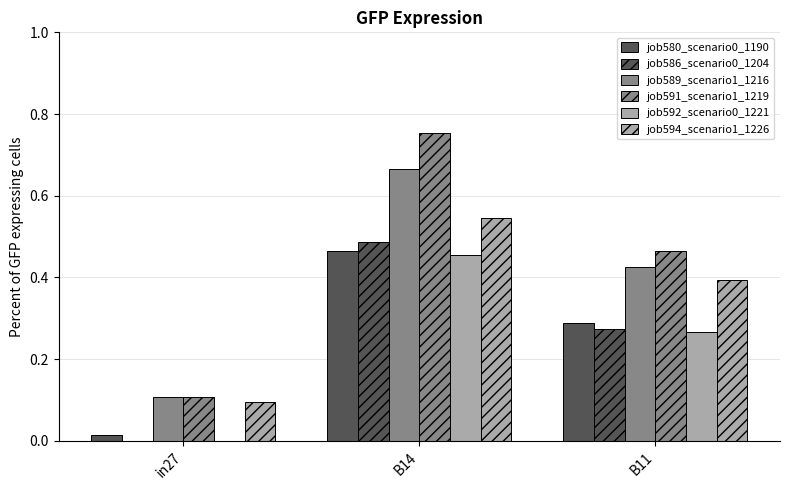

What is the greatest value displayed?

0.8